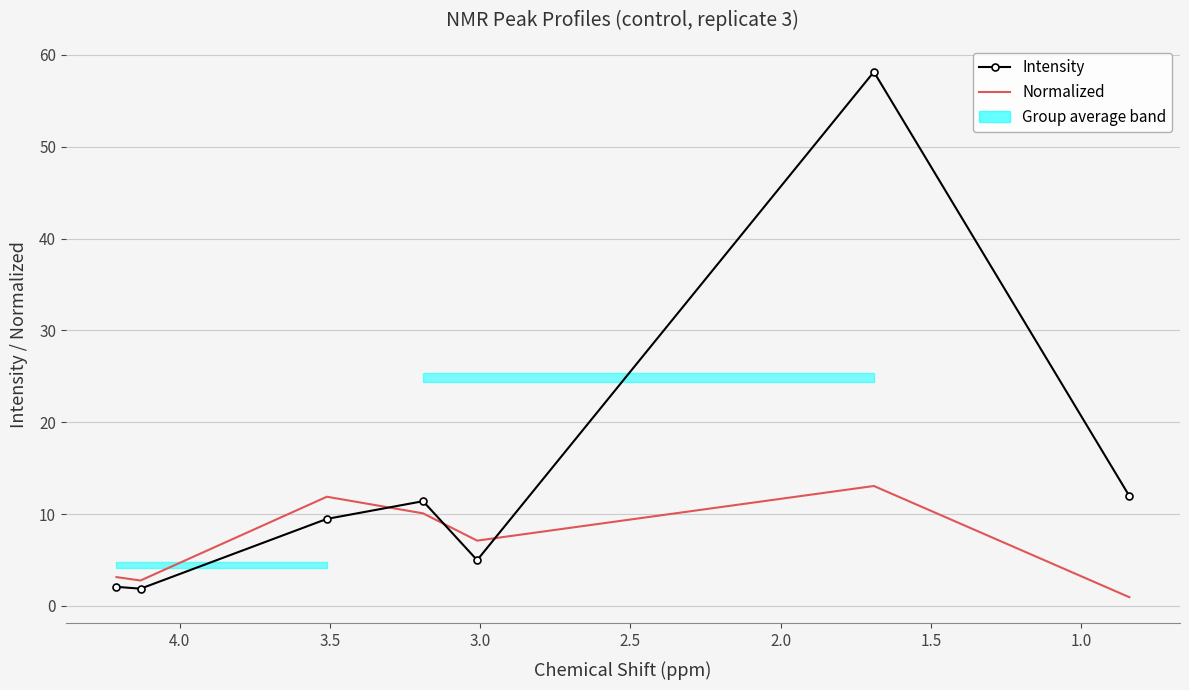

How many interior local peaks does the Intensity series have?

2